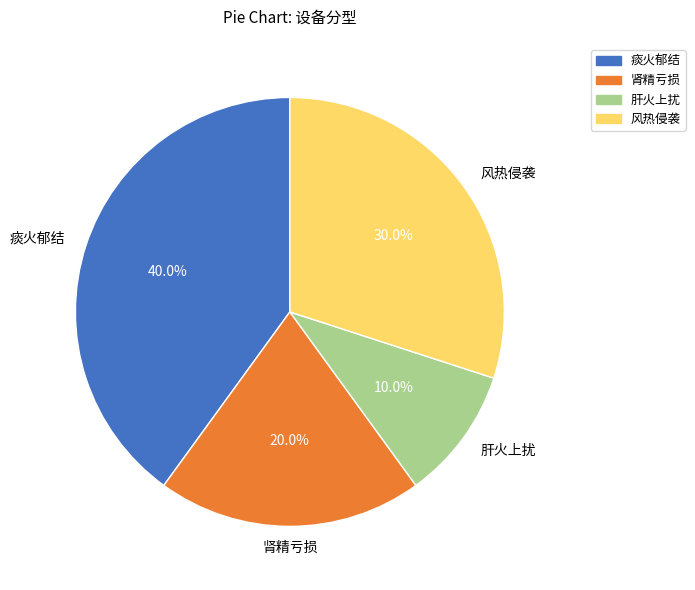

Which category has the biggest portion of the pie?

痰火郁结